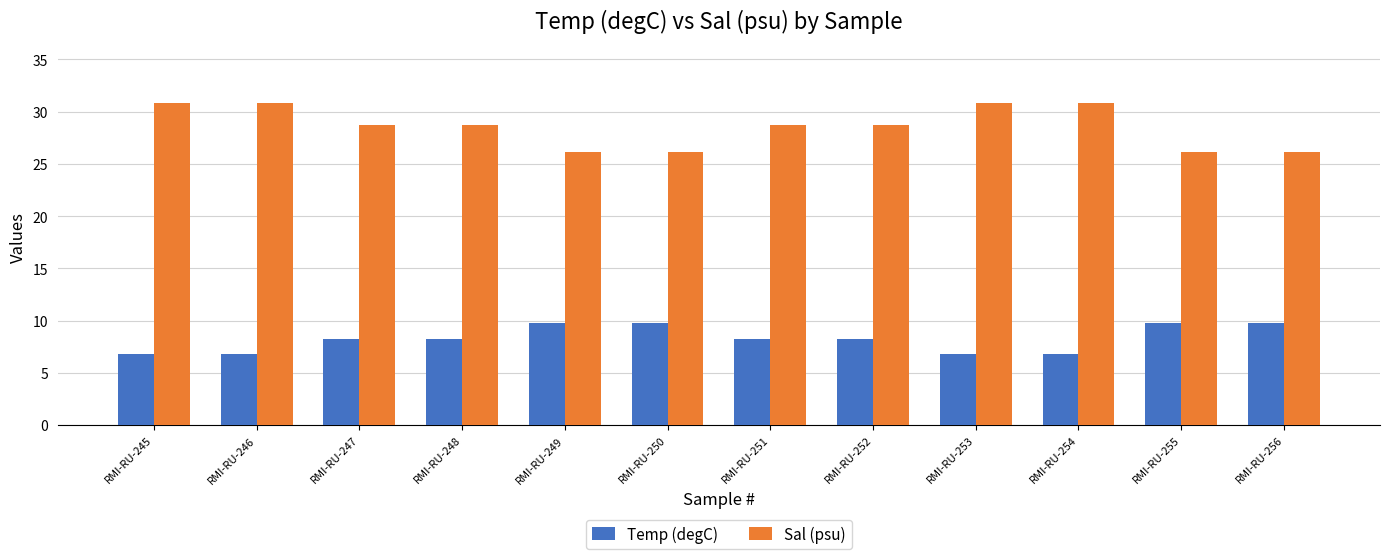

What is the sum of all Temp (degC) values?

99.5